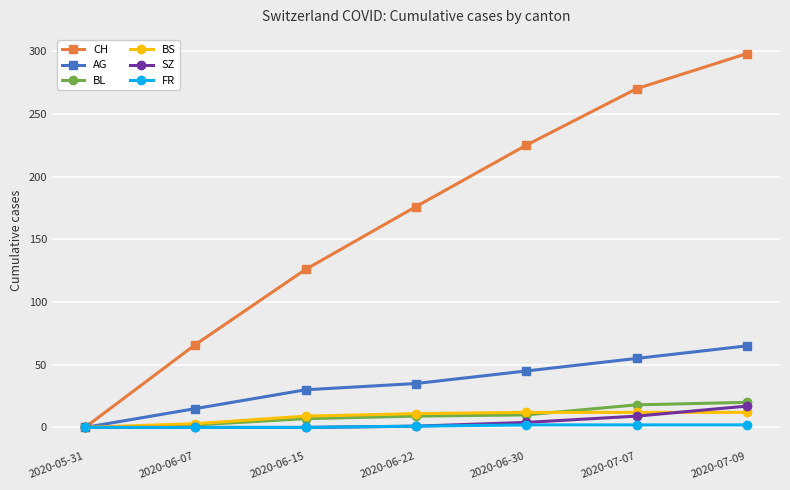

At how many categories does at least one series exceed 215?

3